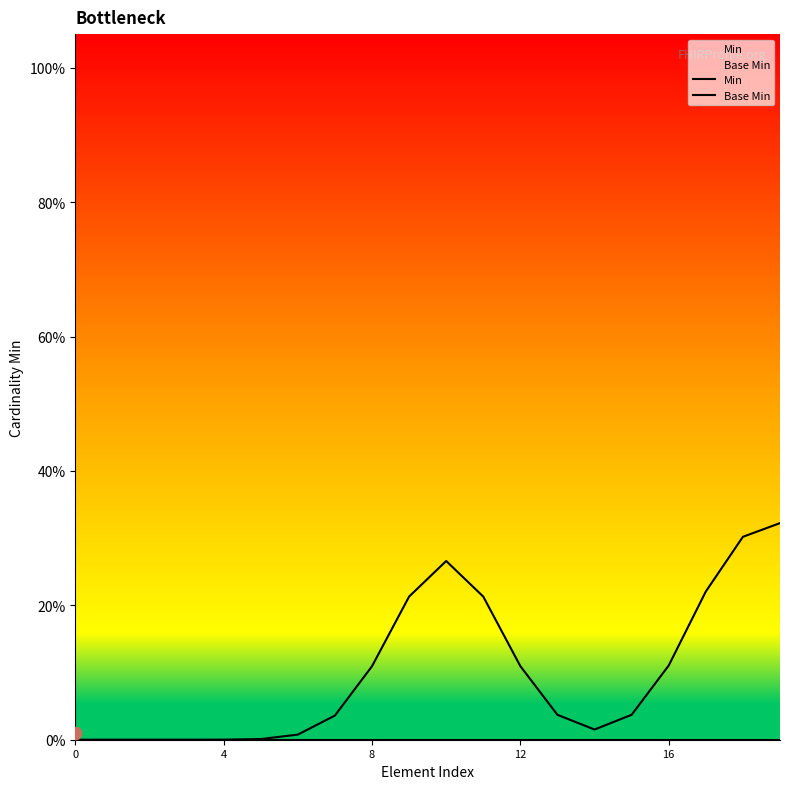

Which series reaches the minimum Y coordinate?

Min